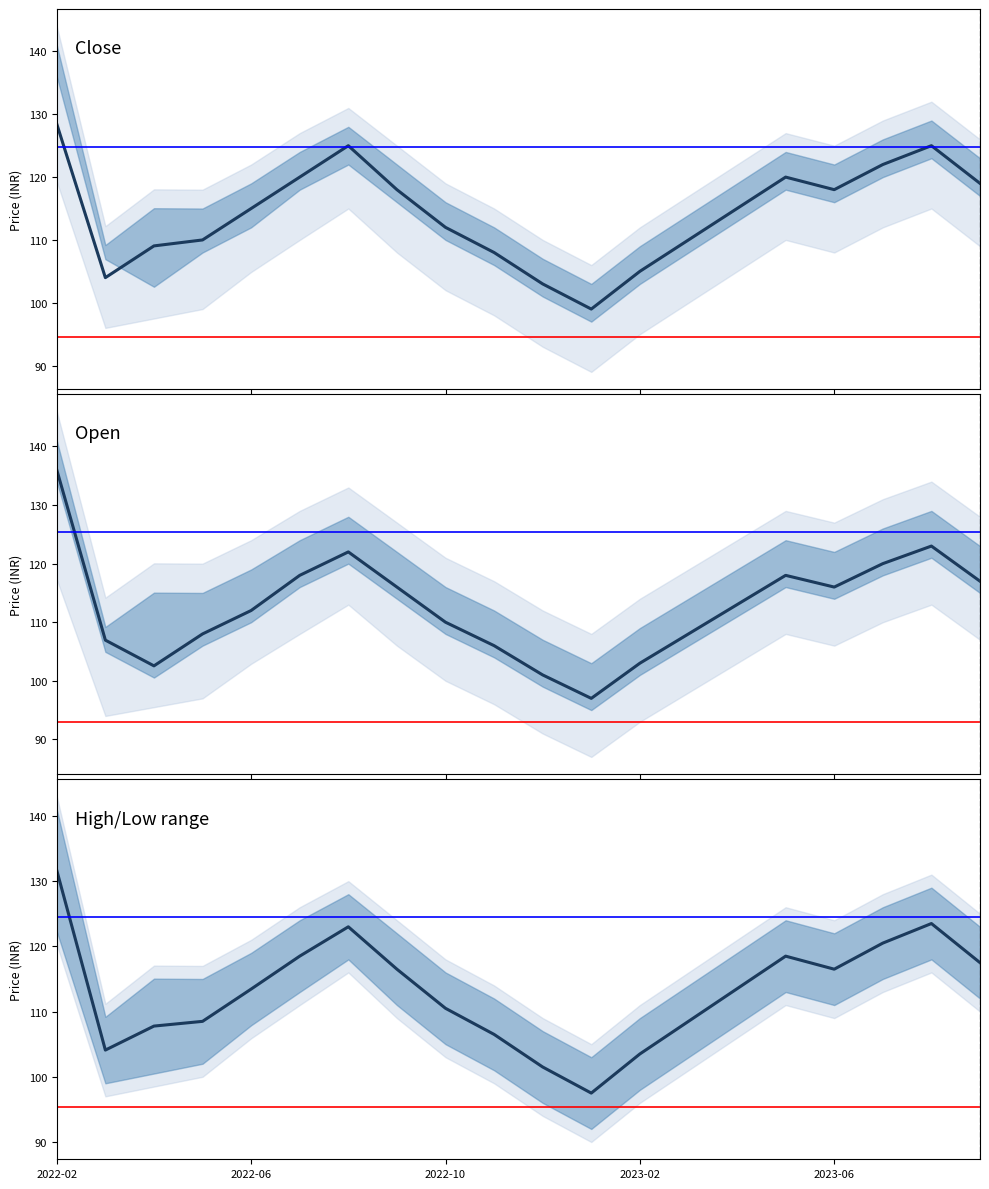

At which category does the chart reach its peak across all series?

2022-02